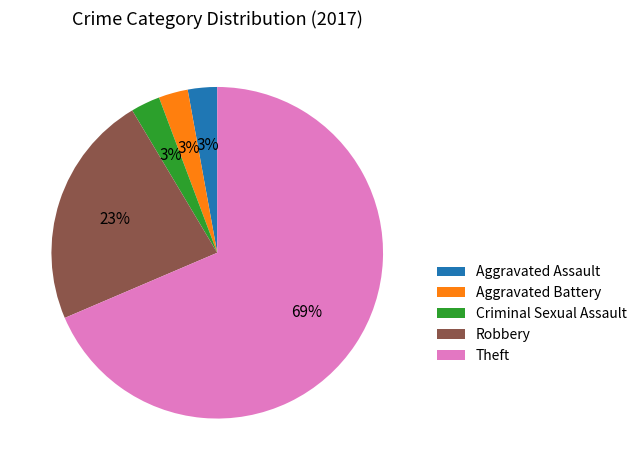

True or false: Theft accounts for 57% of the total.

False